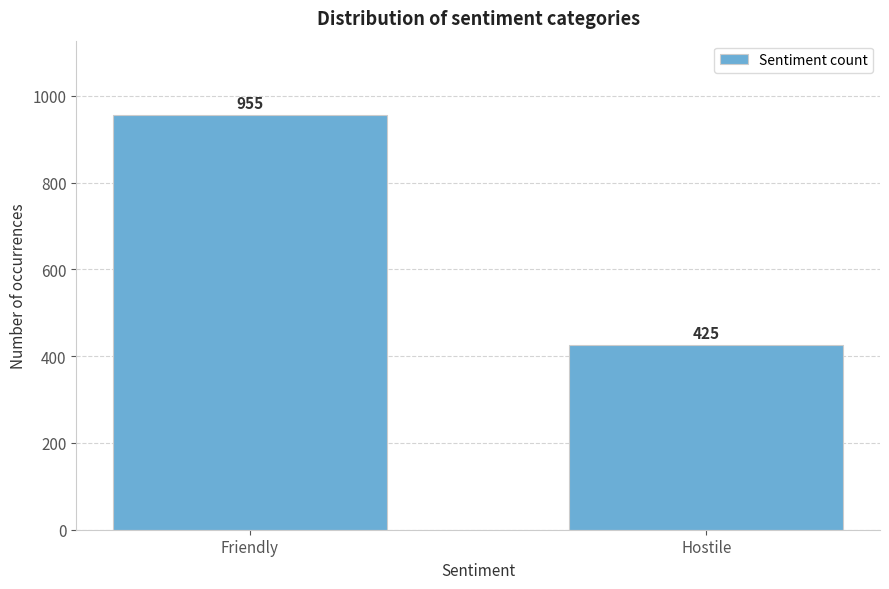

Reading left to right, what are all the values shown in this chart?

955	425